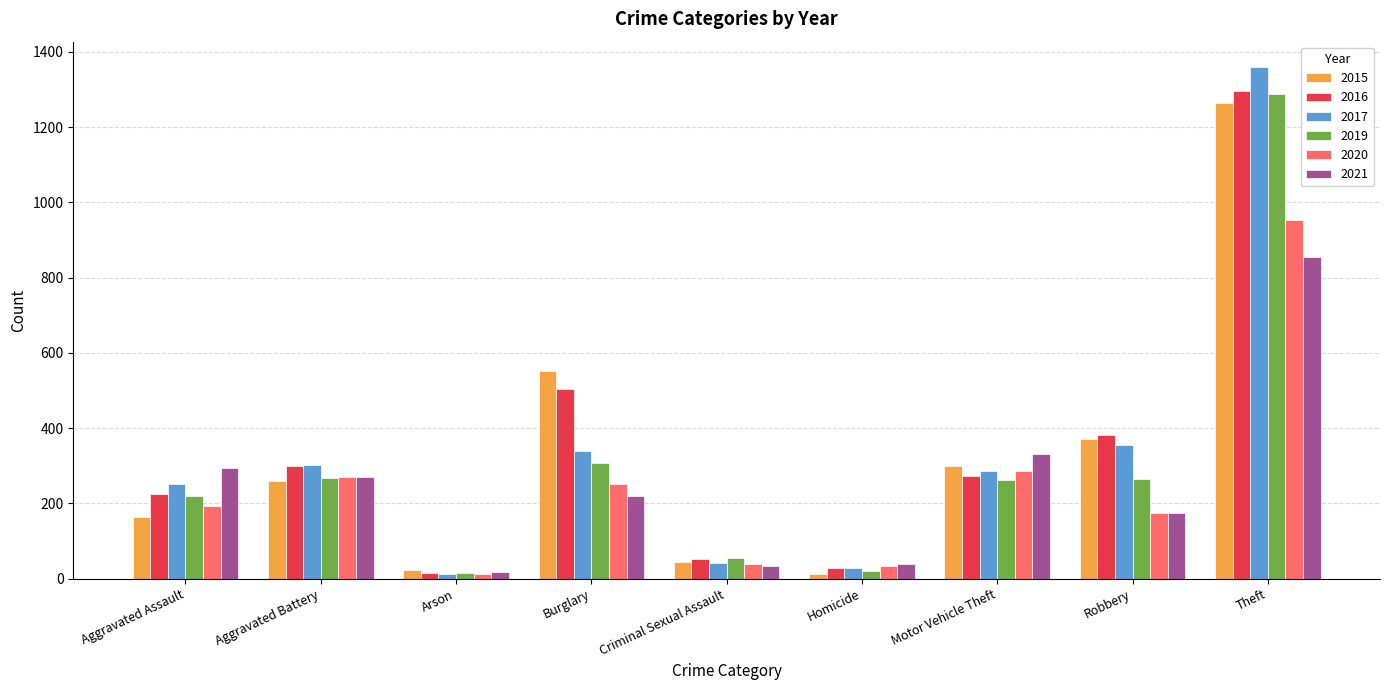

What is the label of the 6th bar from the left?

Homicide